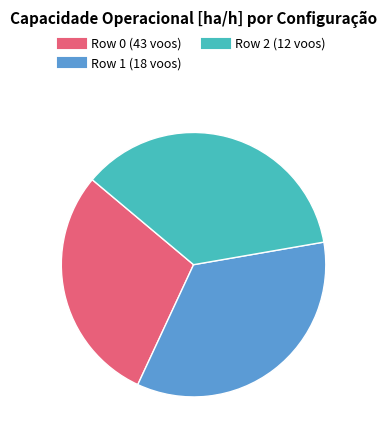

Does Row 2 (12 voos) account for over 50% of the chart?

No